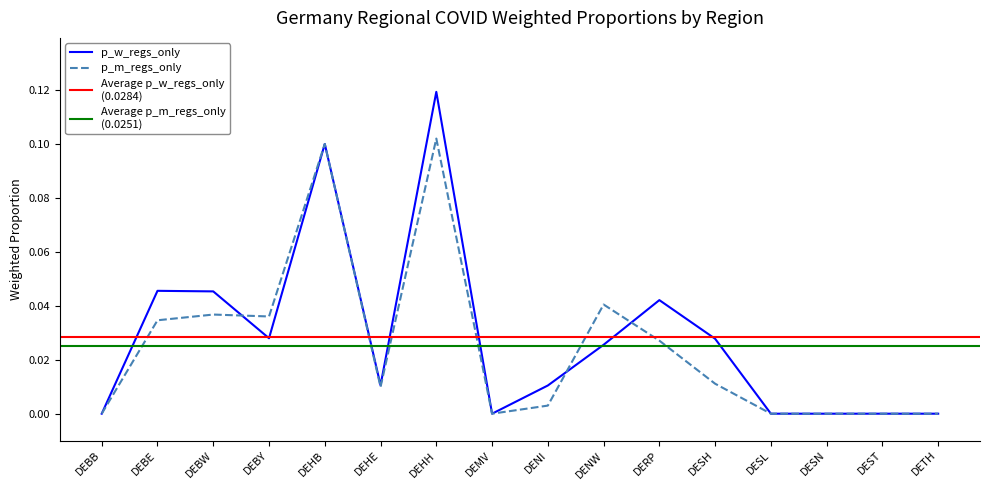

Which label corresponds to the largest value in the chart?

DEHH